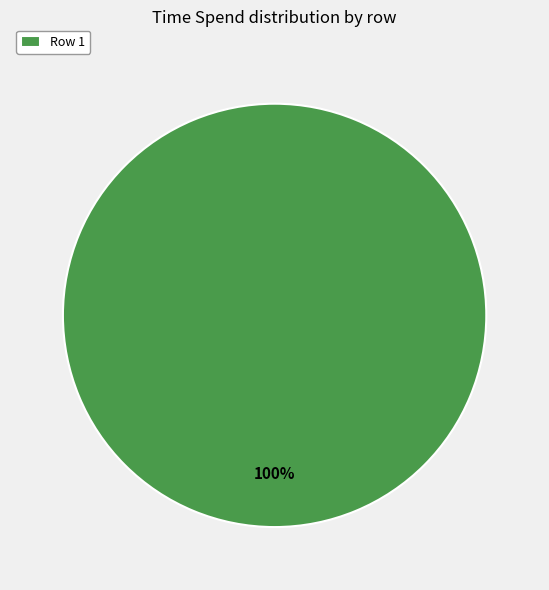

What is the majority slice?

Row 1